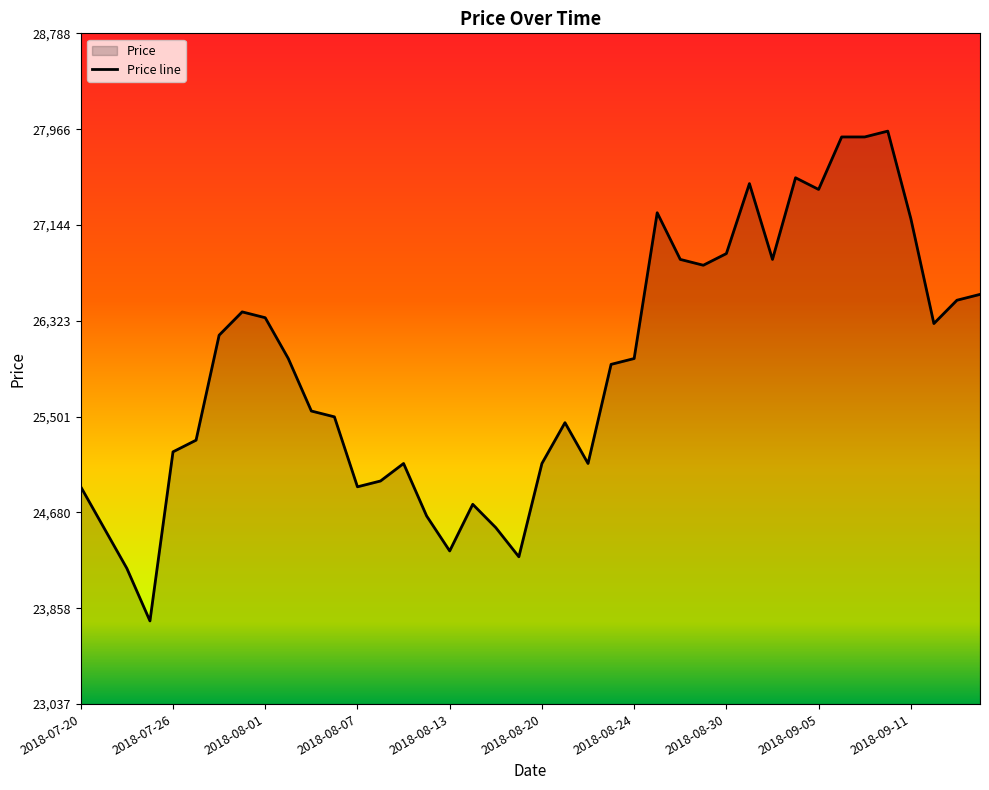

The chart shows a value of 46582 at 2018-09-14. True or false?

False